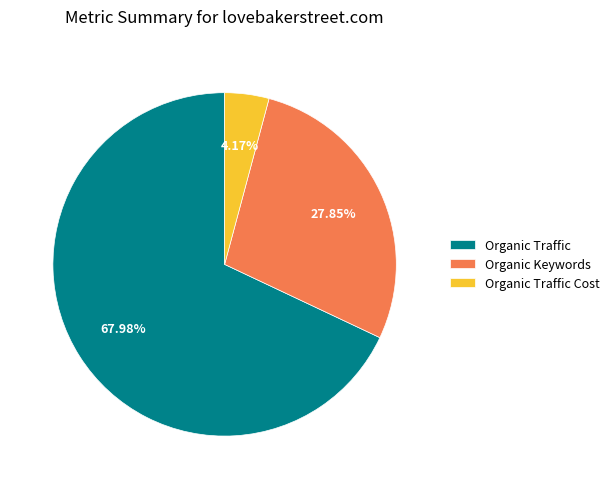

How many slices are in this pie chart?

3